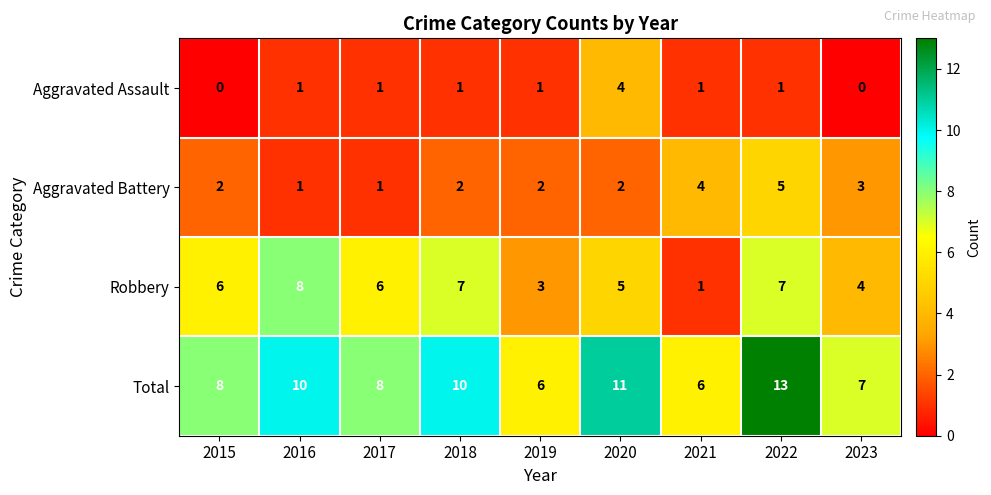

Rank the series by their average value, from lowest to highest.

Aggravated Assault, Aggravated Battery, Robbery, Total